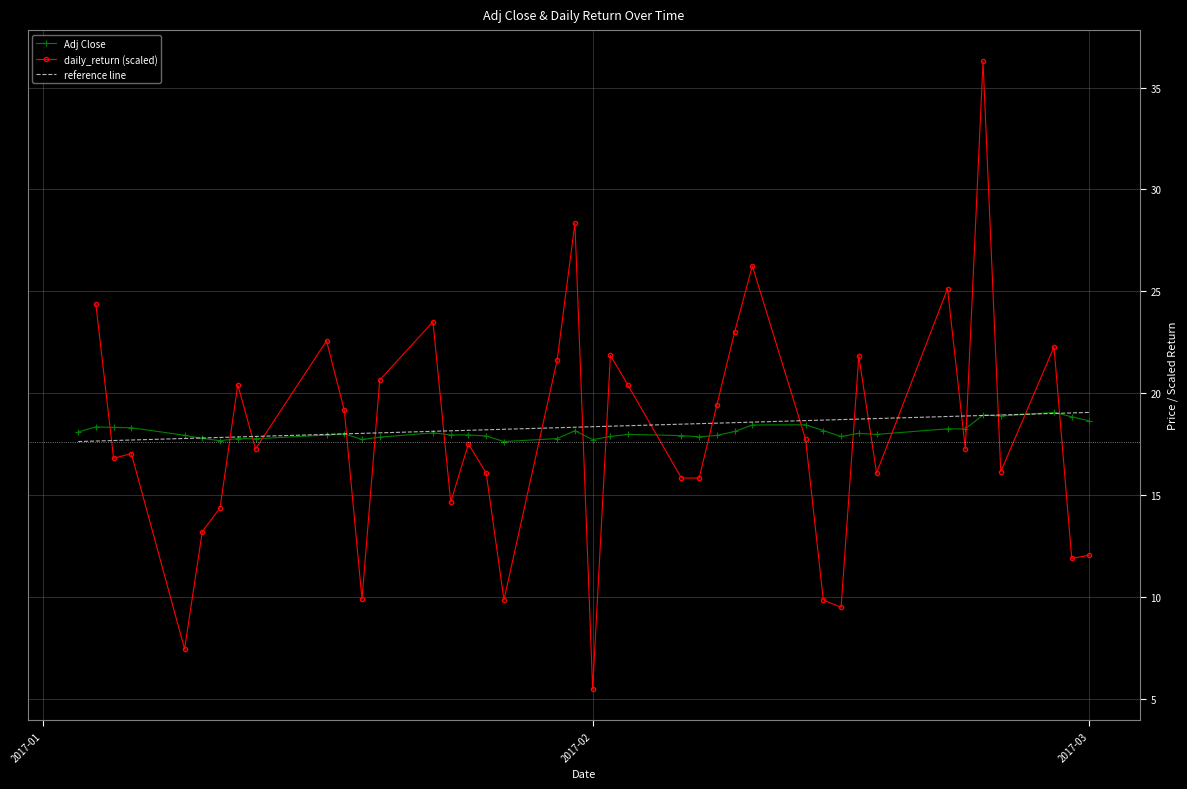

The reference line series shows 18.3 at 2017-02. True or false?

True